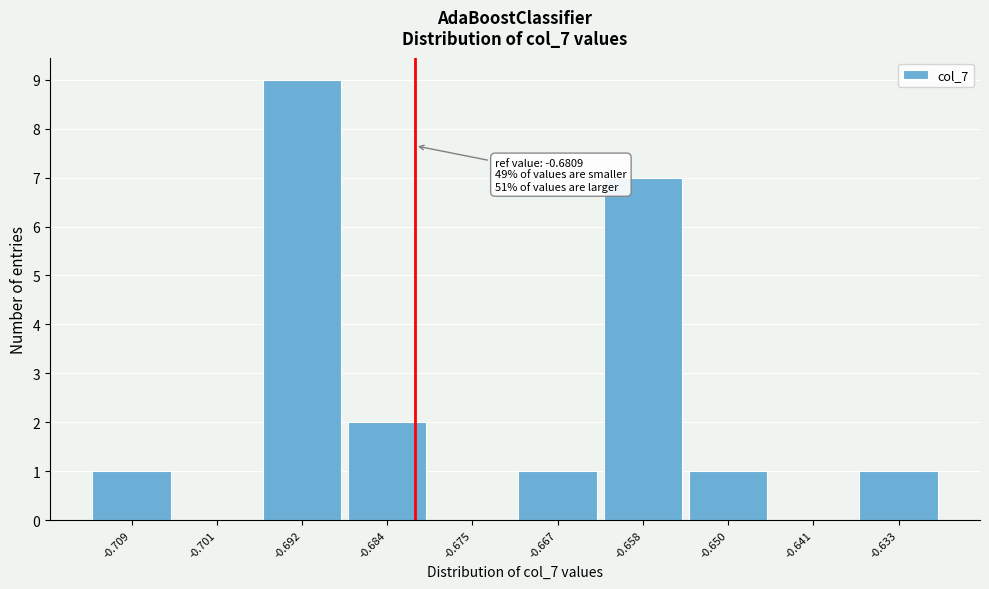

Over which range of the x-axis is the bar tallest?

-0.696 to -0.688